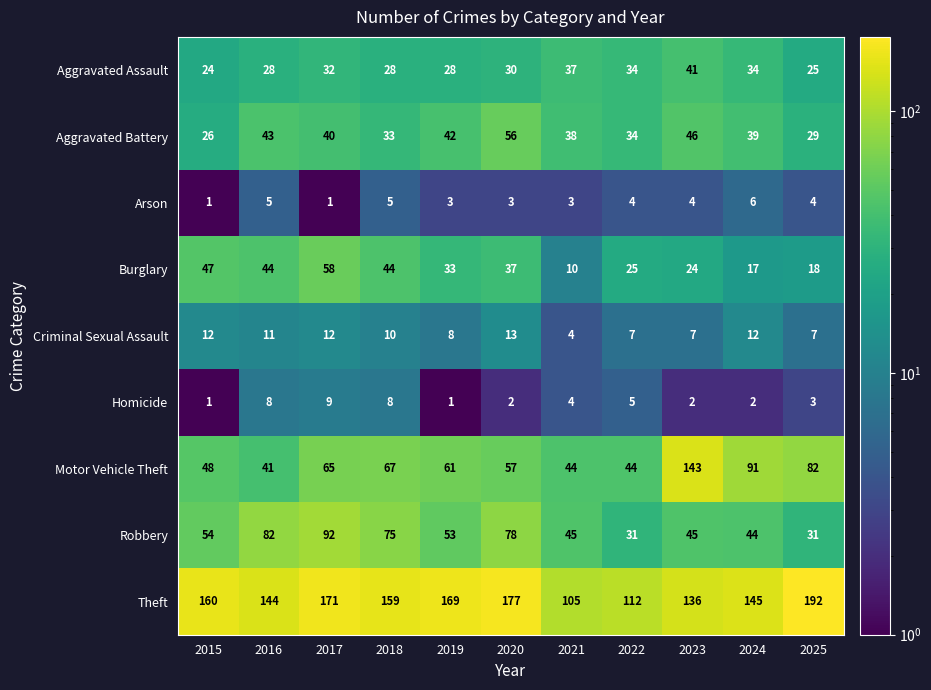

Rank the series by their maximum value, from lowest to highest.

Arson, Homicide, Criminal Sexual Assault, Aggravated Assault, Aggravated Battery, Burglary, Robbery, Motor Vehicle Theft, Theft